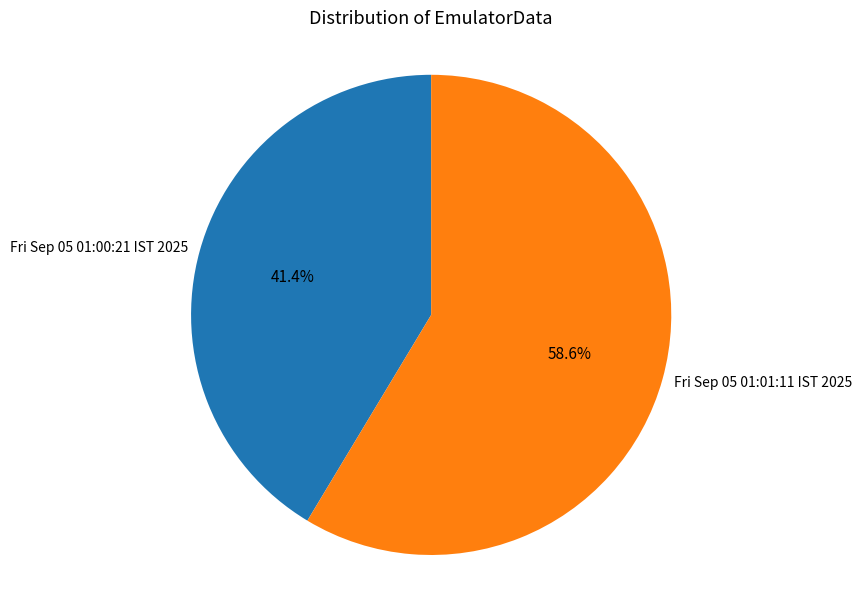

What is the ratio of the value at Fri Sep 05 01:00:21 IST 2025 to the value at Fri Sep 05 01:01:11 IST 2025?

0.7